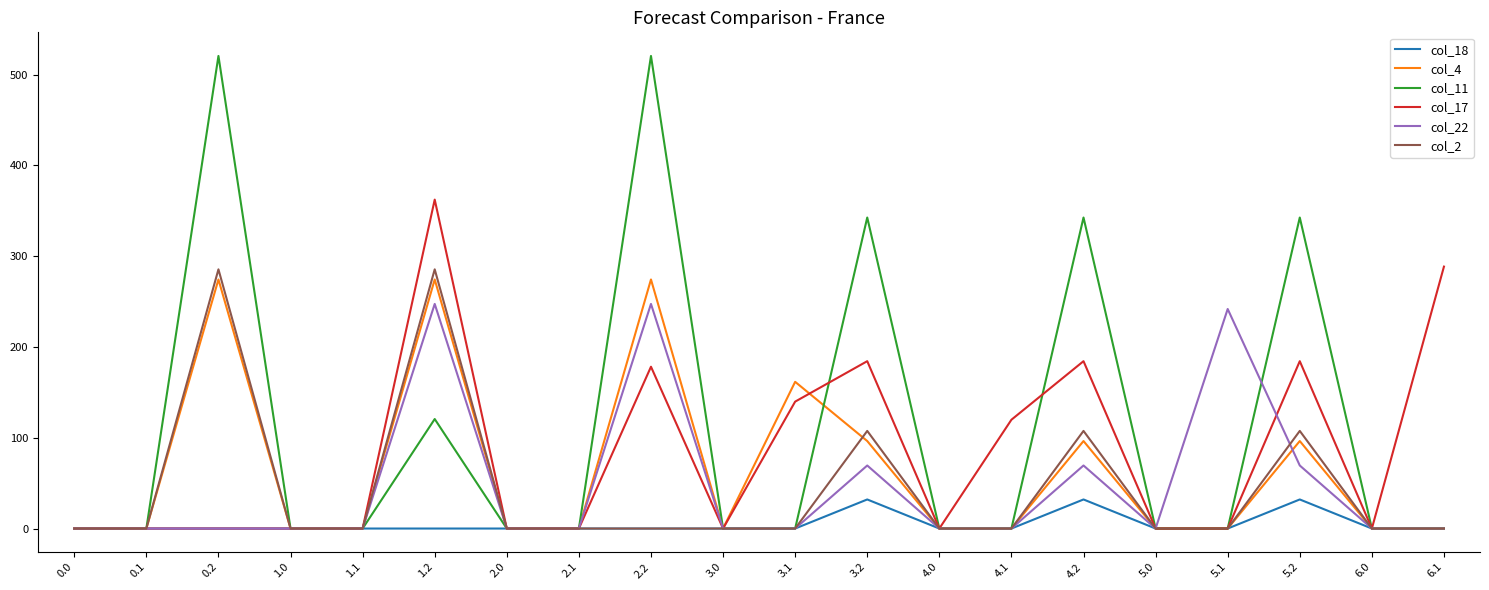

What is the sum of all col_4 values?

1273.9